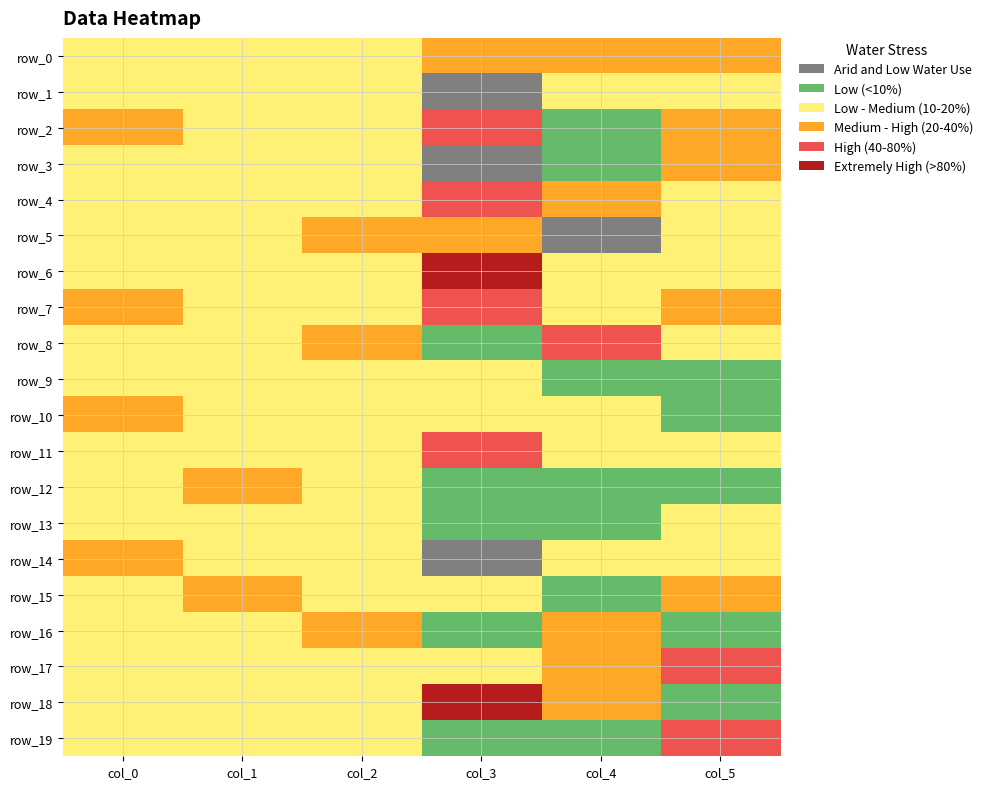

Which series has the widest spread of values?

row_3